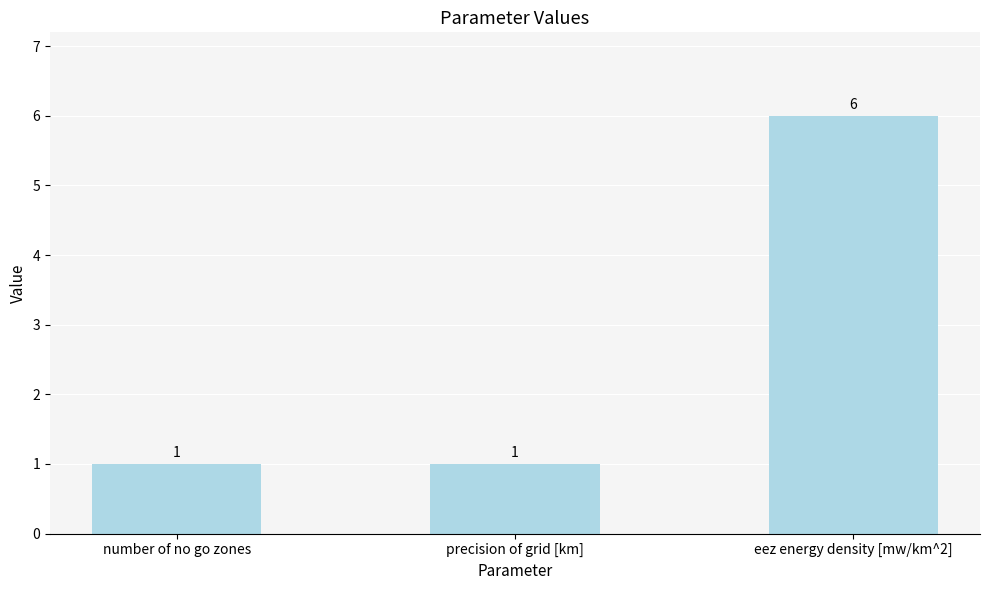

What is the smallest value displayed?

1